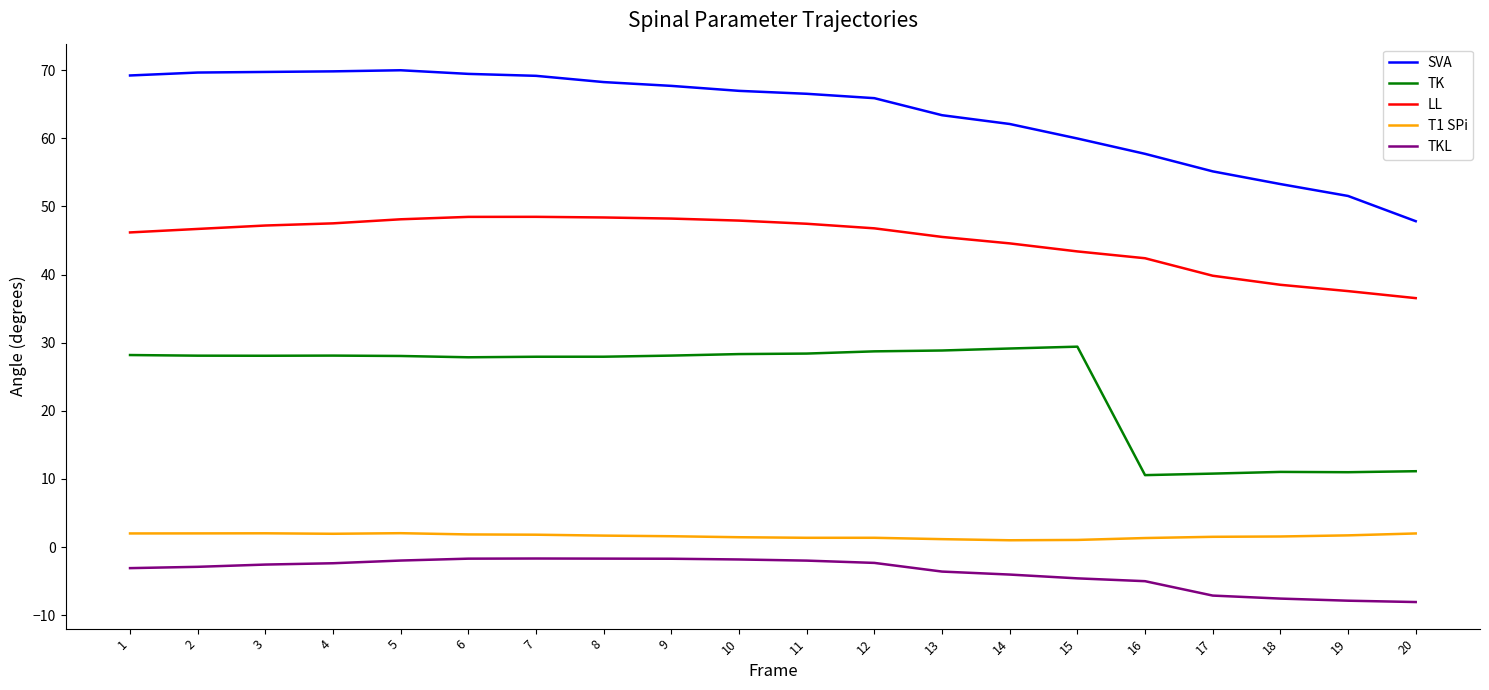

The LL series shows 43.4 at 15. True or false?

True